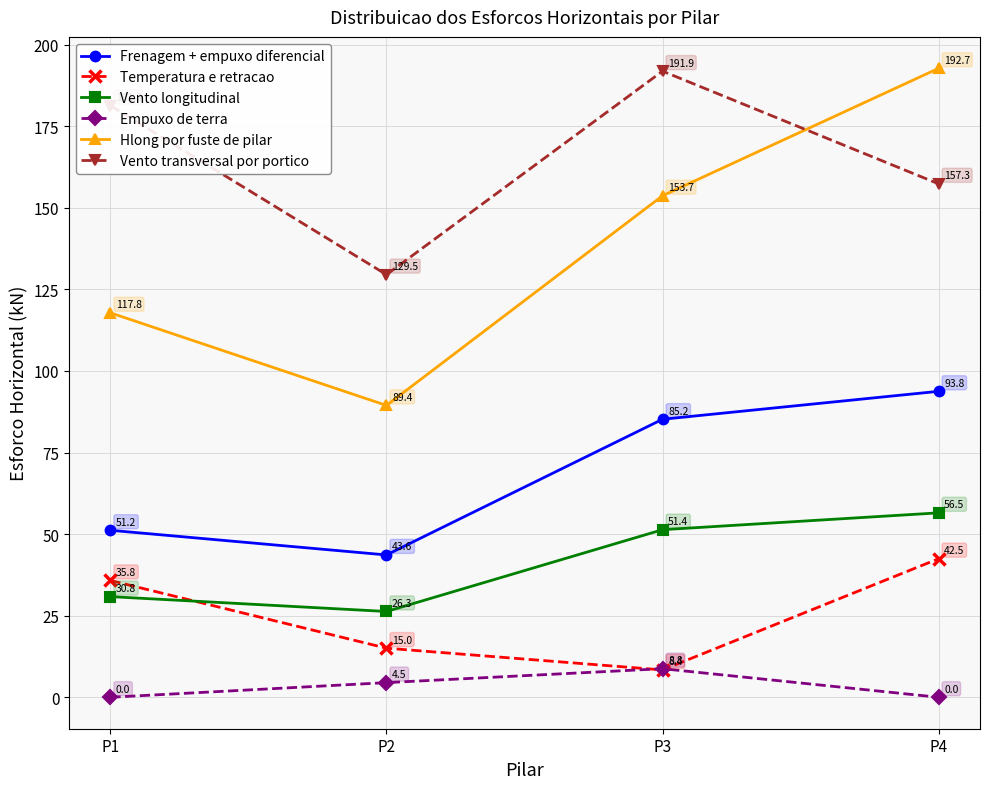

True or false: Empuxo de terra and Hlong por fuste de pilar cross at least once.

False